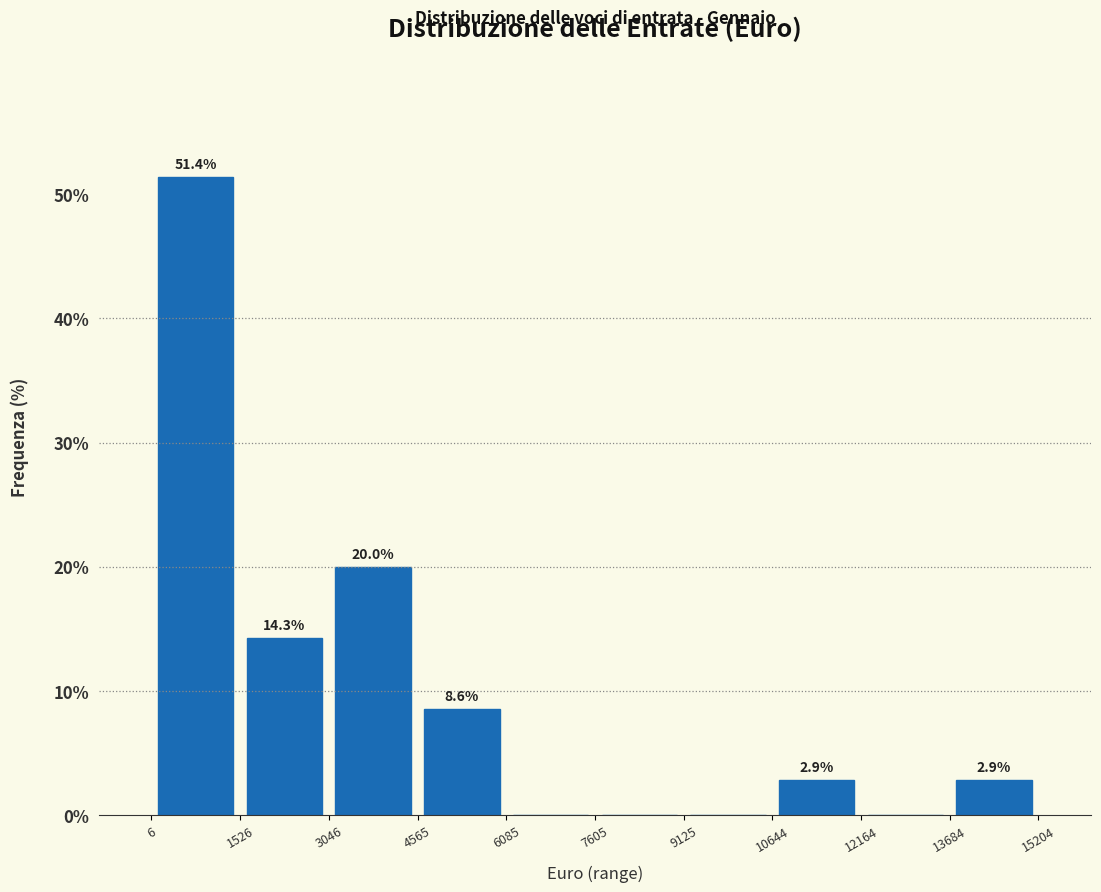

Which range on the x-axis has the tallest bar?

6 to 1526